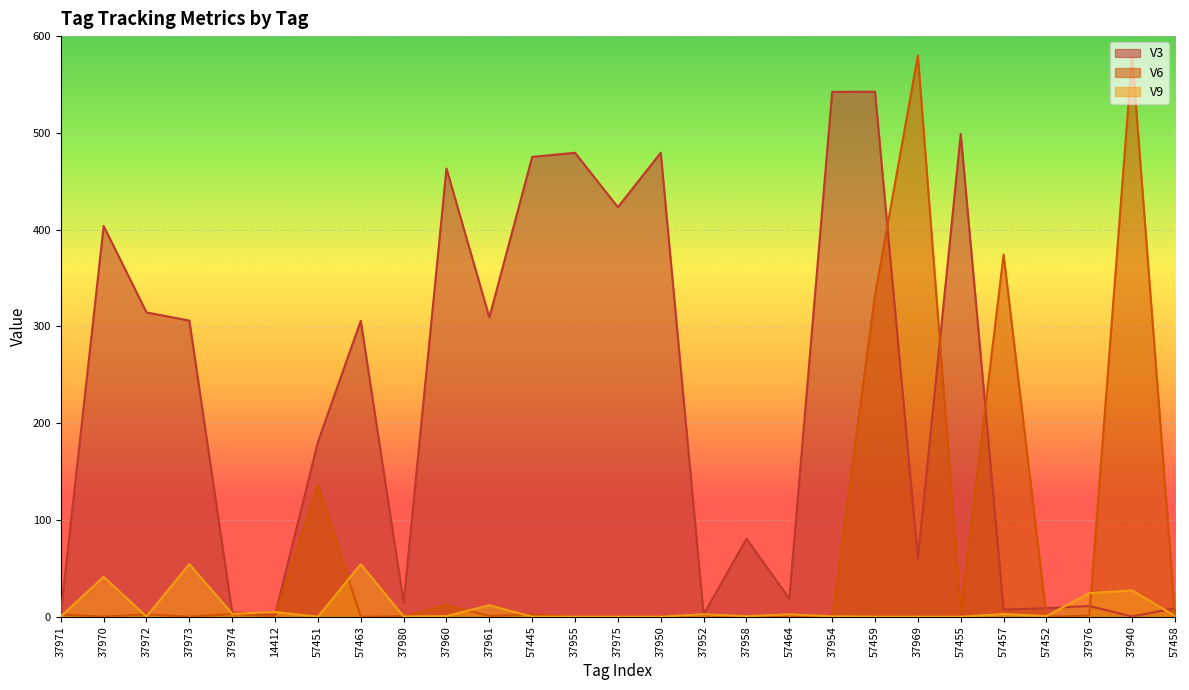

How many times do V6 and V3 cross each other?

6